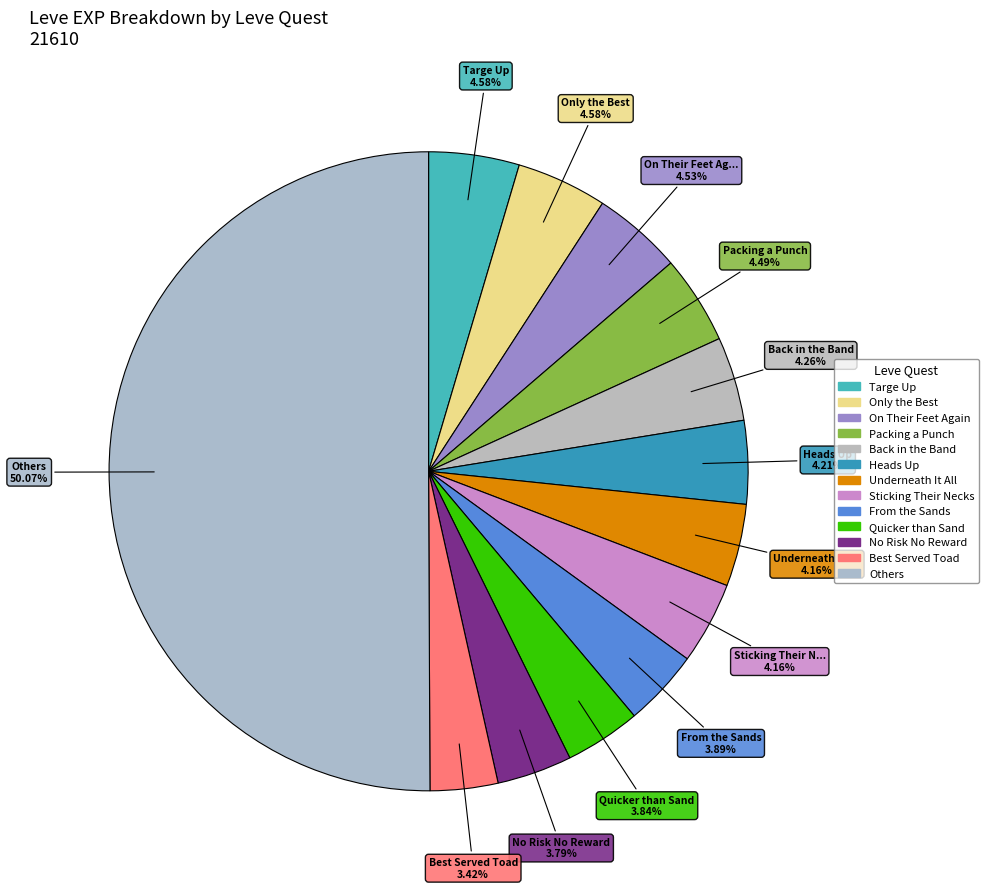

Count the number of slices in the pie.

13